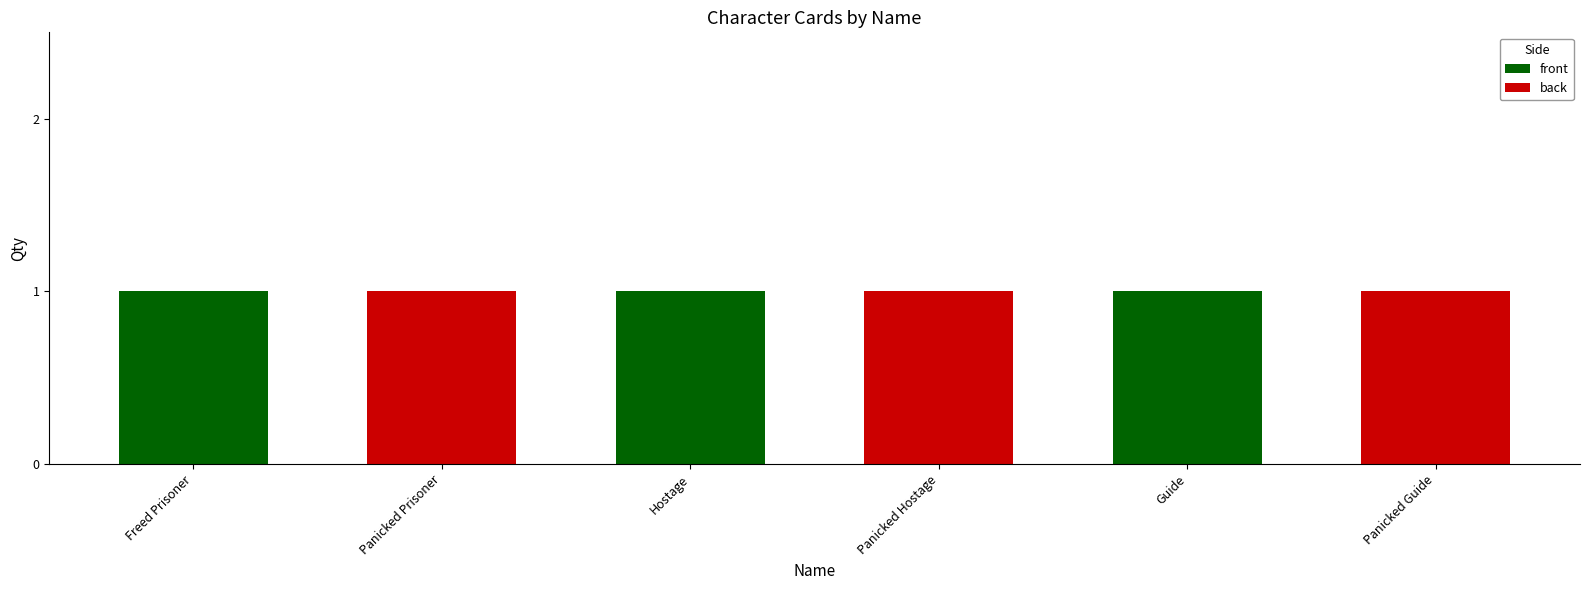

The value of front at Hostage is 0. True or false?

False